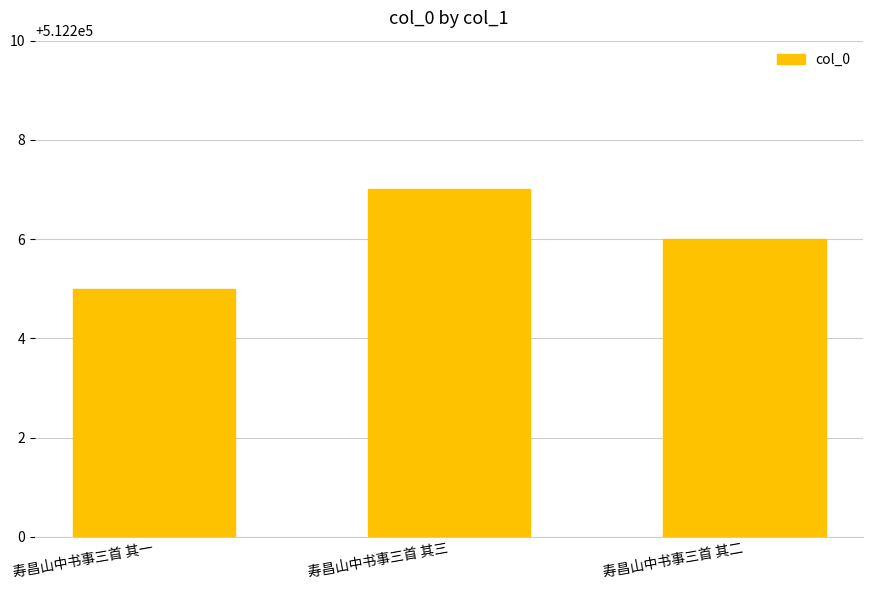

What is the value of the 3rd bar from the left?

512206